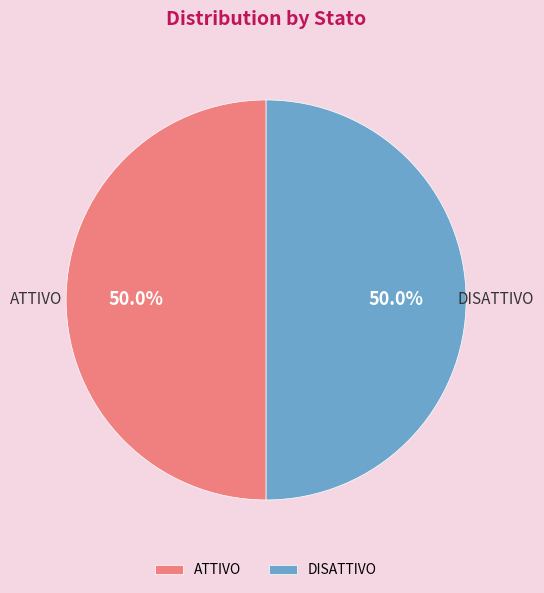

To the nearest percent, what is the average slice percentage?

50%